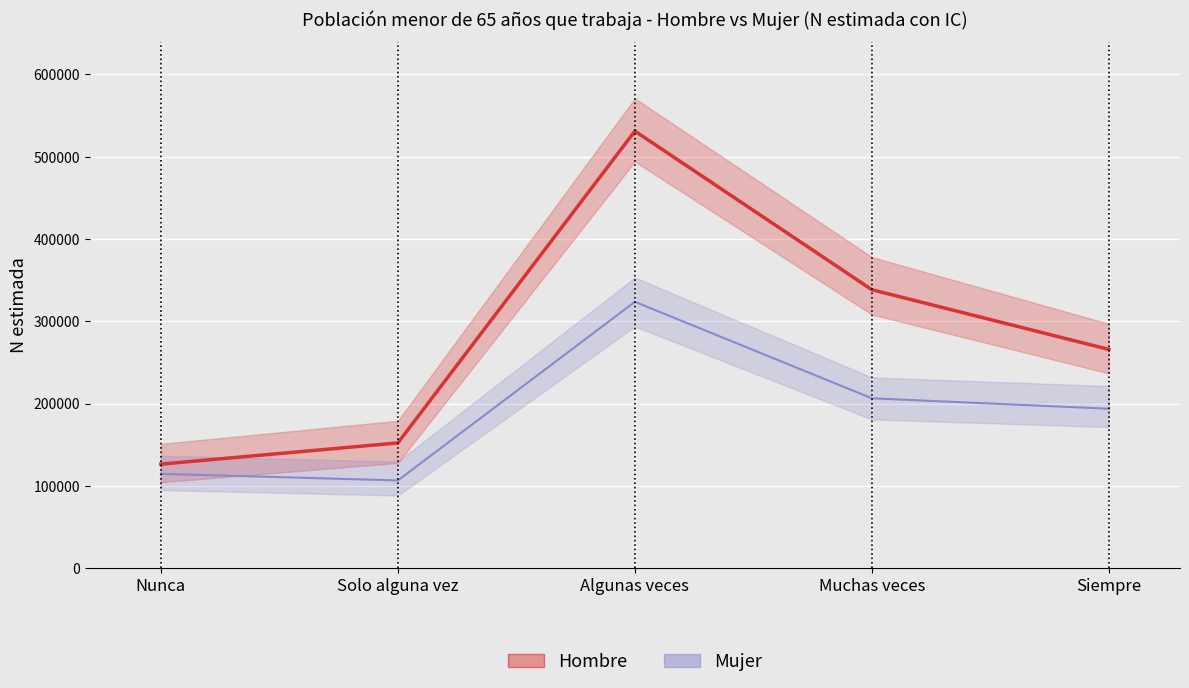

Reading right to left, transcribe all the data shown in this chart.

Hombre: Siempre=265785	Muchas veces=338339	Algunas veces=531114	Solo alguna vez=152166	Nunca=126379
Mujer: Siempre=193697	Muchas veces=206378	Algunas veces=323636	Solo alguna vez=106567	Nunca=114595